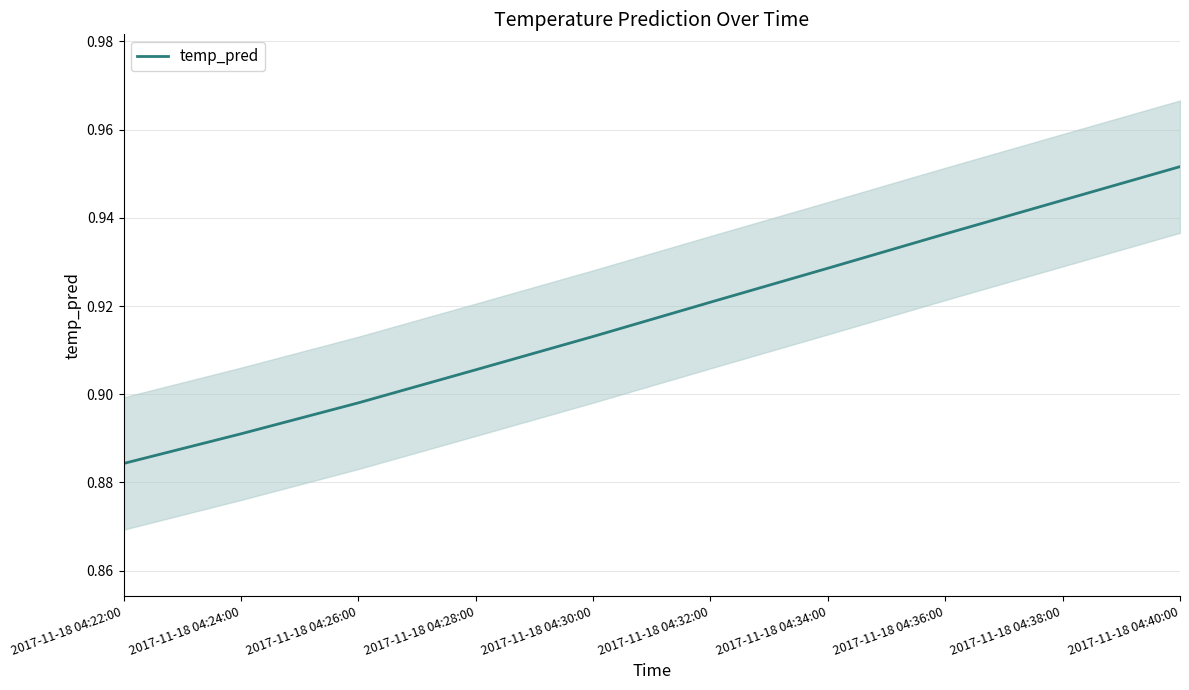

Which label corresponds to the largest value in the chart?

2017-11-18 04:40:00